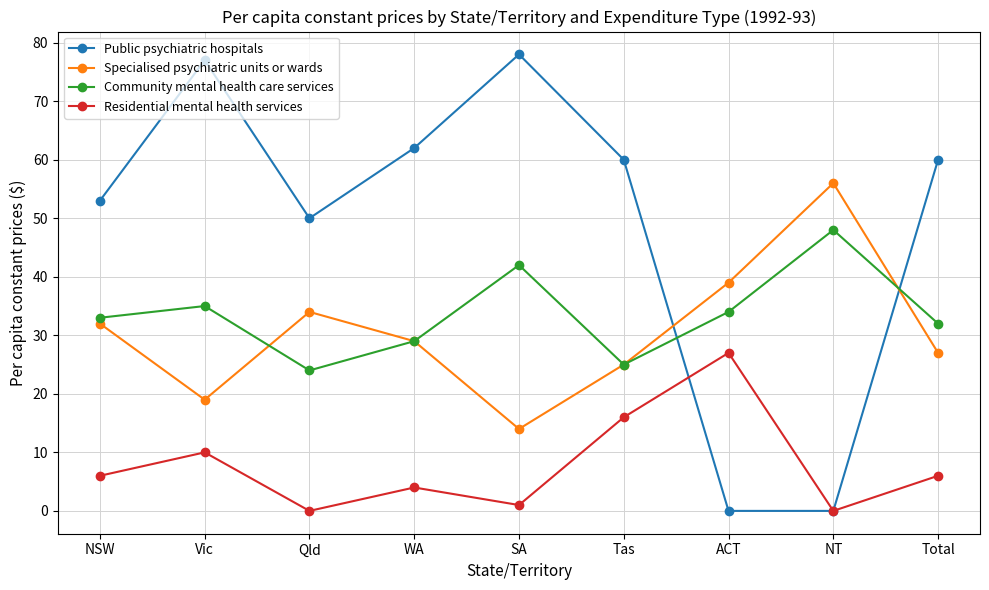

Where is the first local maximum for Residential mental health services?

Vic